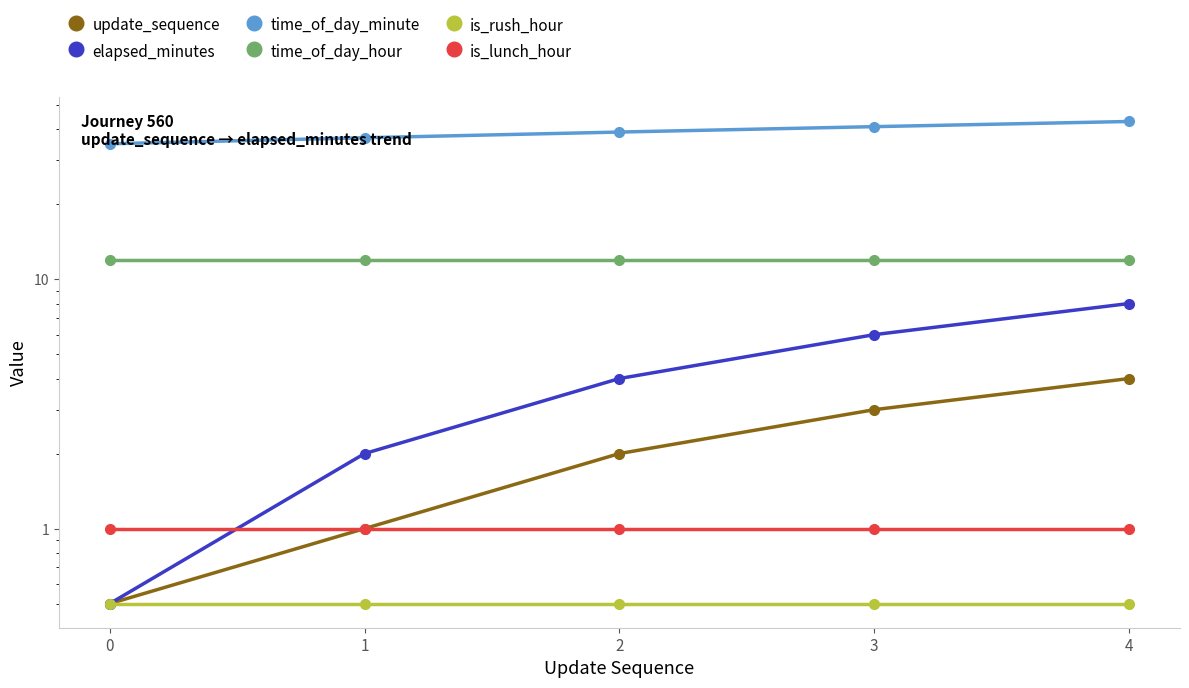

At which category is the sum across all series the highest?

4